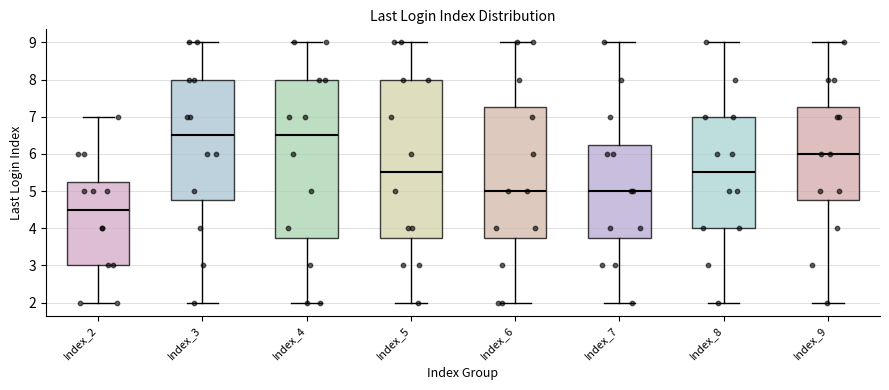

Where does the upper whisker of the box for Index_3 end on the y-axis? The values are not printed on the chart, so give them approximately, as read against the axis.

9.0